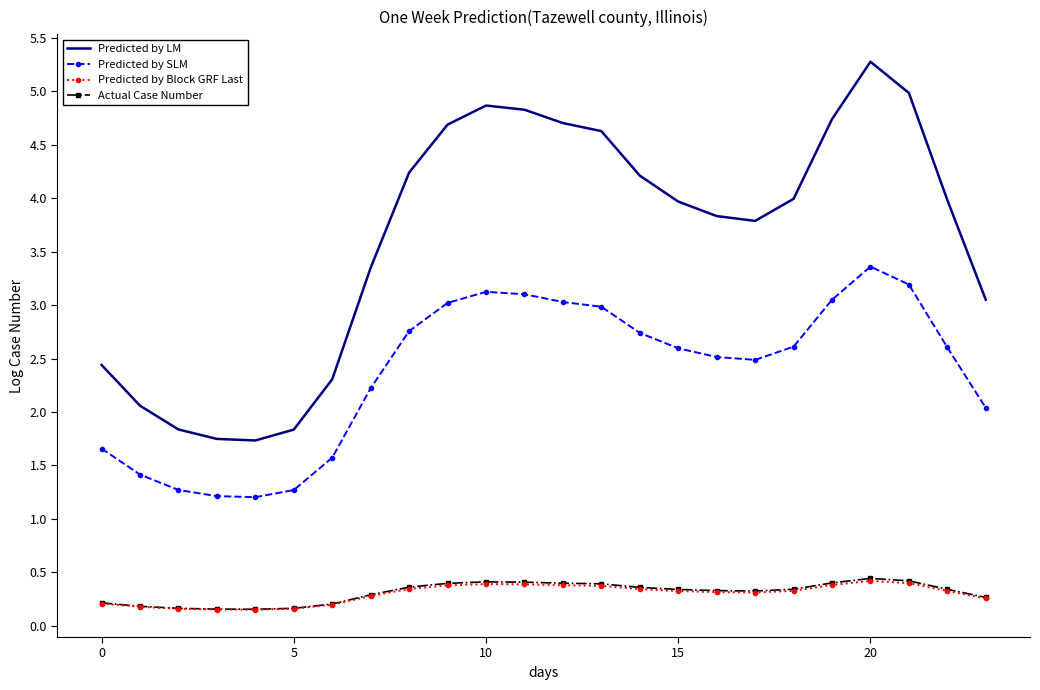

Which series has the largest total across all categories?

Predicted by LM